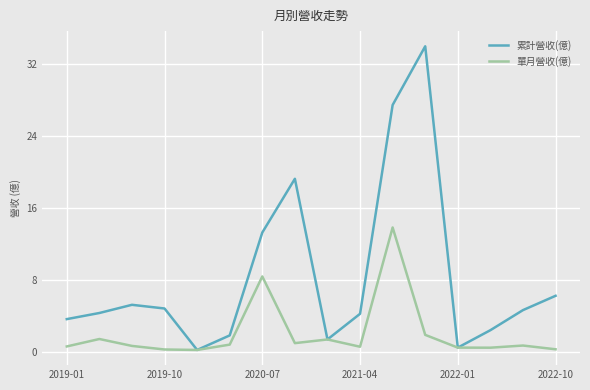

What is the highest value of the 累計營收(億) series?

33.9